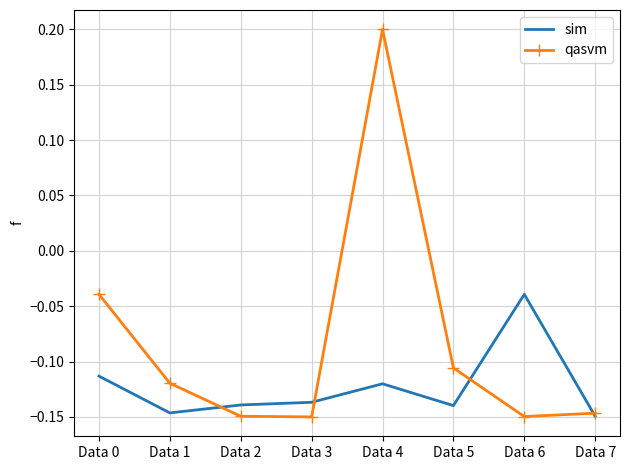

Is the value of qasvm at Data 5 greater than the value of sim at Data 0?

Yes